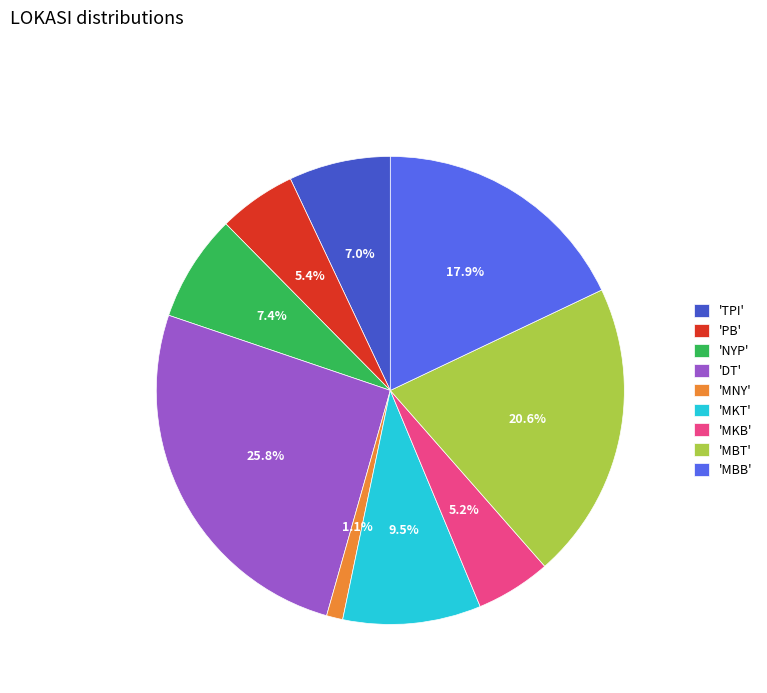

What portion of the pie excludes 'MKT'?

90.5%